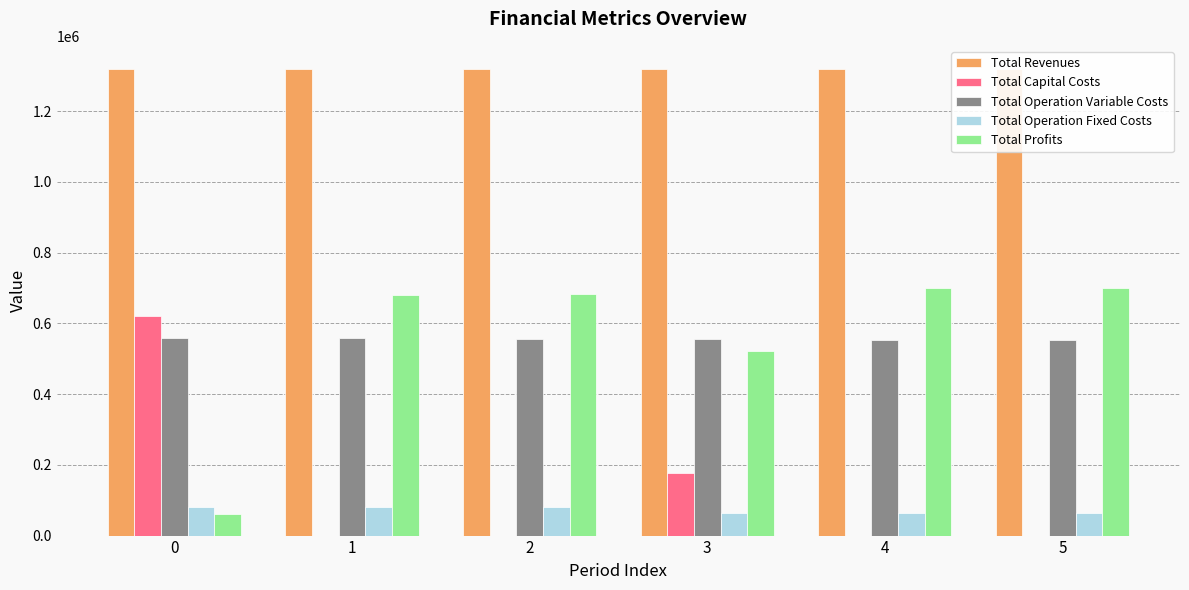

True or false: Total Revenues has a value of 833116.3 at 2.

False